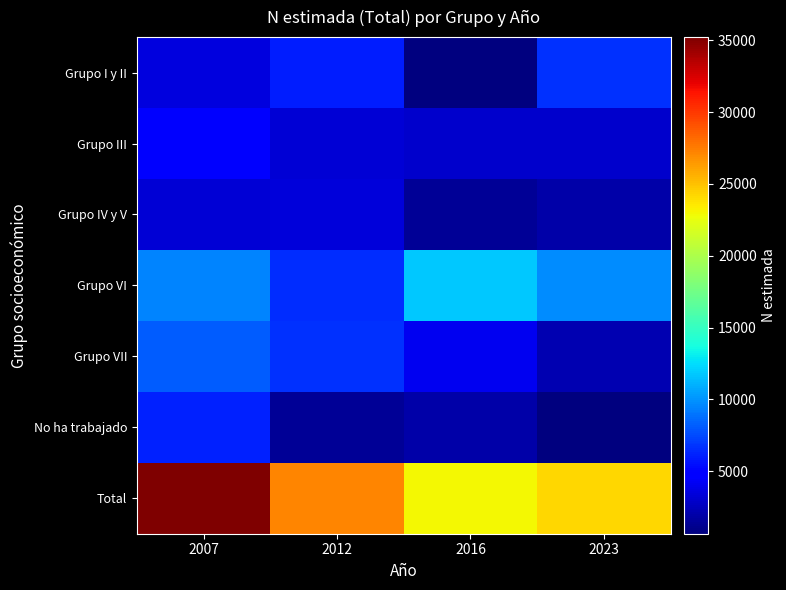

Reading left to right, extract all data points from this chart.

Grupo I y II: 2007=3581	2012=6021	2016=713	2023=6632
Grupo III: 2007=4664	2012=3278	2016=3016	2023=3016
Grupo IV y V: 2007=3248	2012=3364	2016=1399	2023=1923
Grupo VI: 2007=9472	2012=6510	2016=11798	2023=9712
Grupo VII: 2007=8093	2012=6704	2016=4142	2023=2220
No ha trabajado: 2007=6170	2012=1372	2016=1877	2023=651
Total: 2007=35227	2012=27250	2016=22945	2023=24154